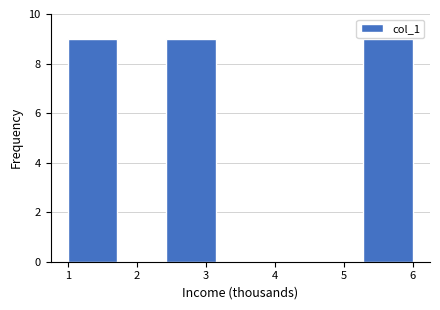

Reading left to right, transcribe this chart: for each bar, give the range it covers on the x-axis and its height. Neither the bar edges nor the heights are printed on the chart, so give them approximately, as read against the axes.

1.0 to 1.7: 9
1.7 to 2.4: 0
2.4 to 3.1: 9
3.1 to 3.9: 0
3.9 to 4.6: 0
4.6 to 5.3: 0
5.3 to 6.0: 9